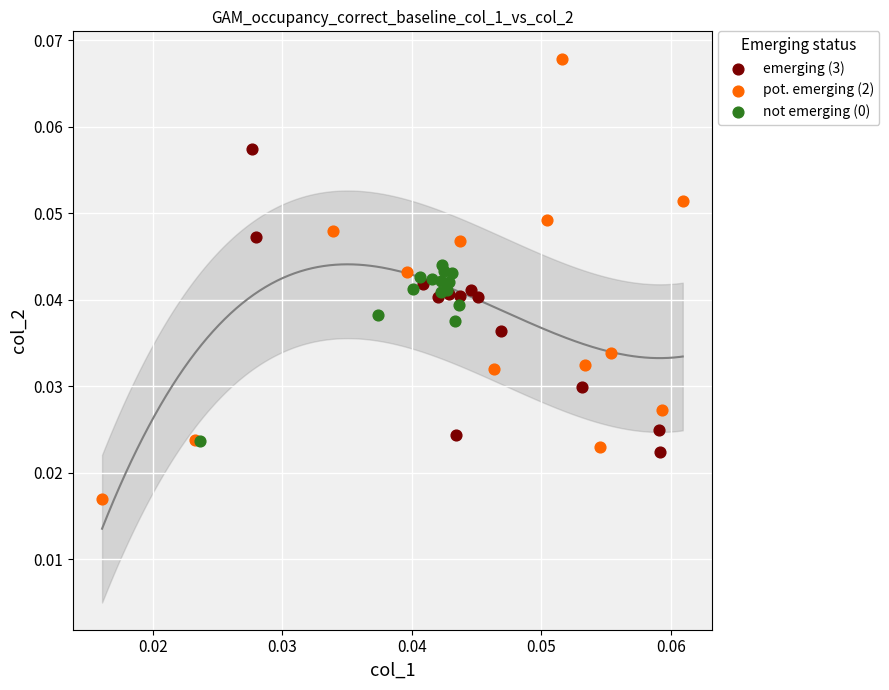

Which series reaches the minimum Y coordinate?

pot. emerging (2)